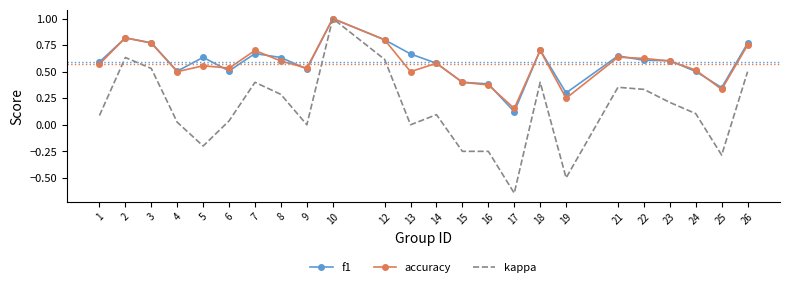

At how many categories does at least one series exceed 0?

24